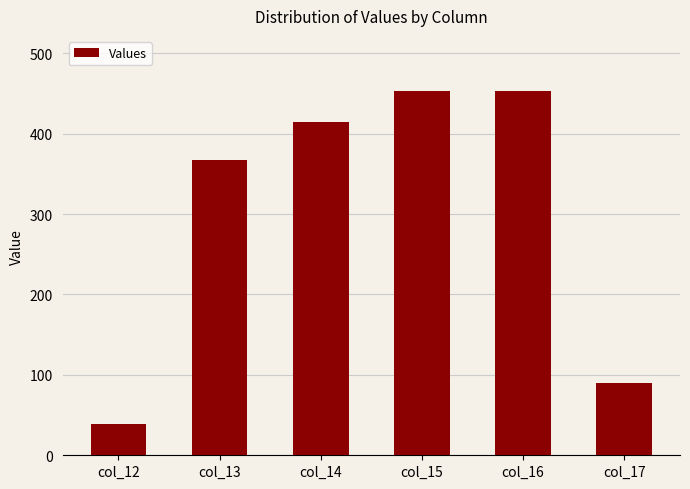

Which has a higher value, col_16 or col_14?

col_16